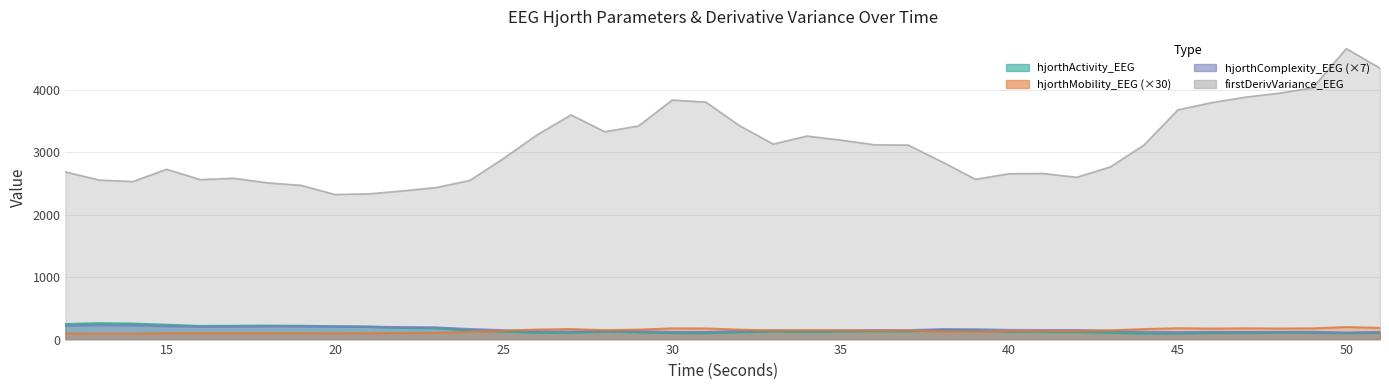

Where is the first local maximum for hjorthActivity_EEG?

13